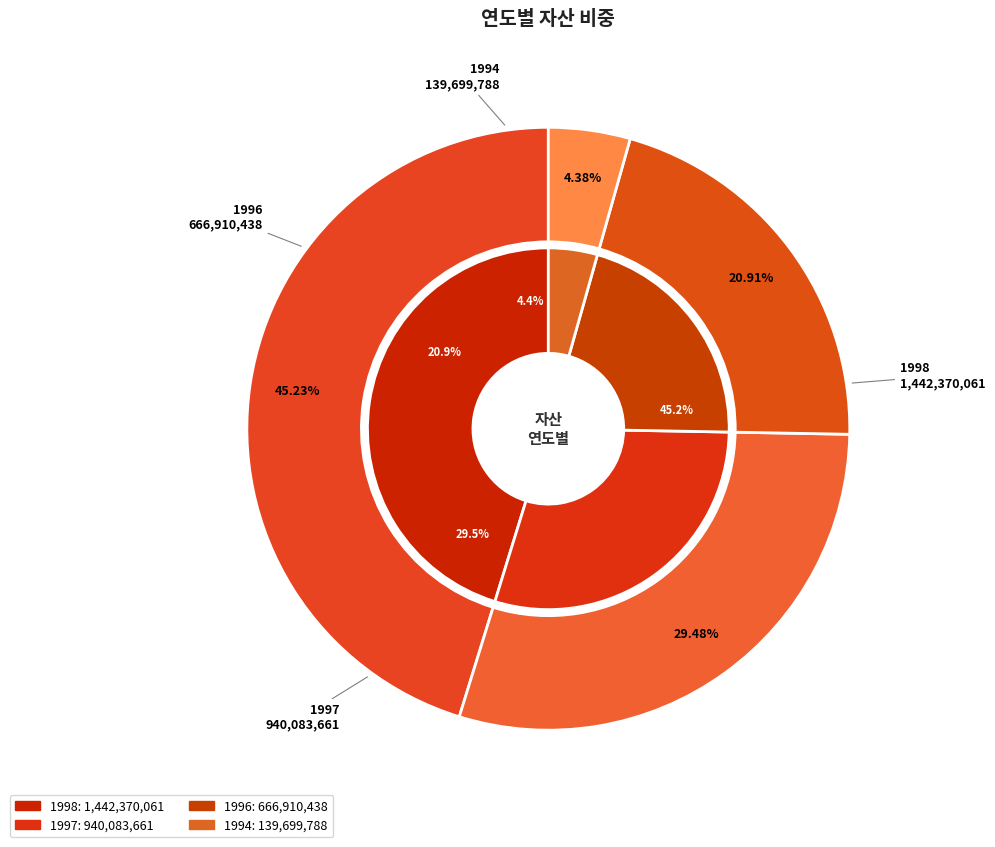

To the nearest percent, what portion does 1998 represent?

45%